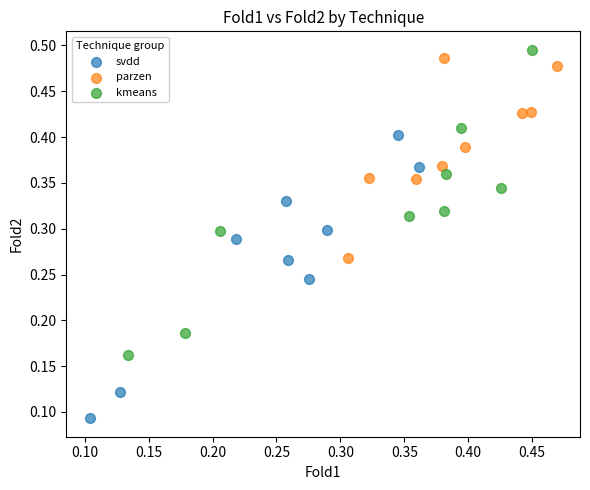

Which series reaches the minimum Y coordinate?

svdd